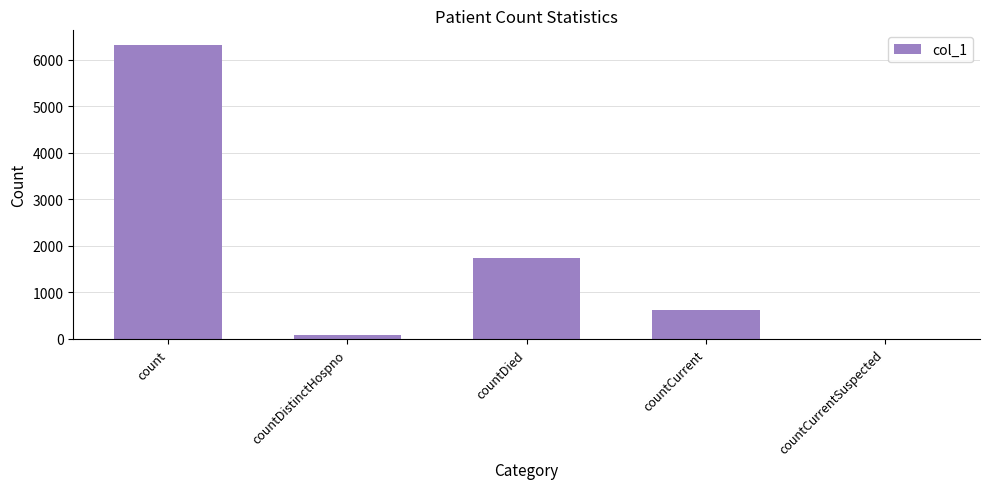

Are the bars grouped side by side (vs. stacked)?

No